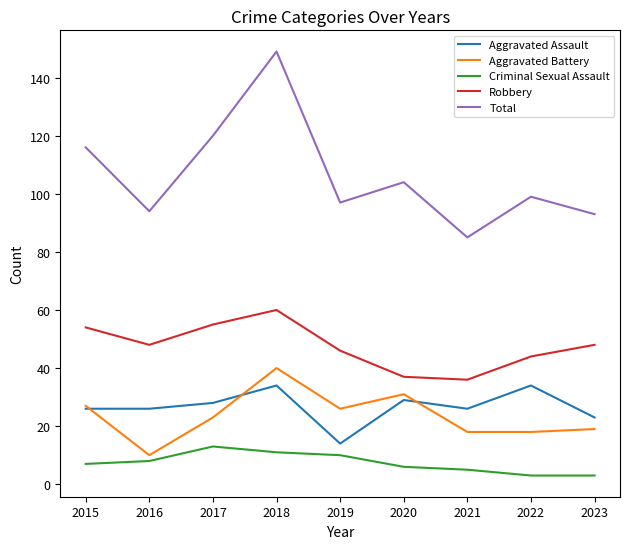

What are all the series names shown in the legend?

Aggravated Assault, Aggravated Battery, Criminal Sexual Assault, Robbery, Total